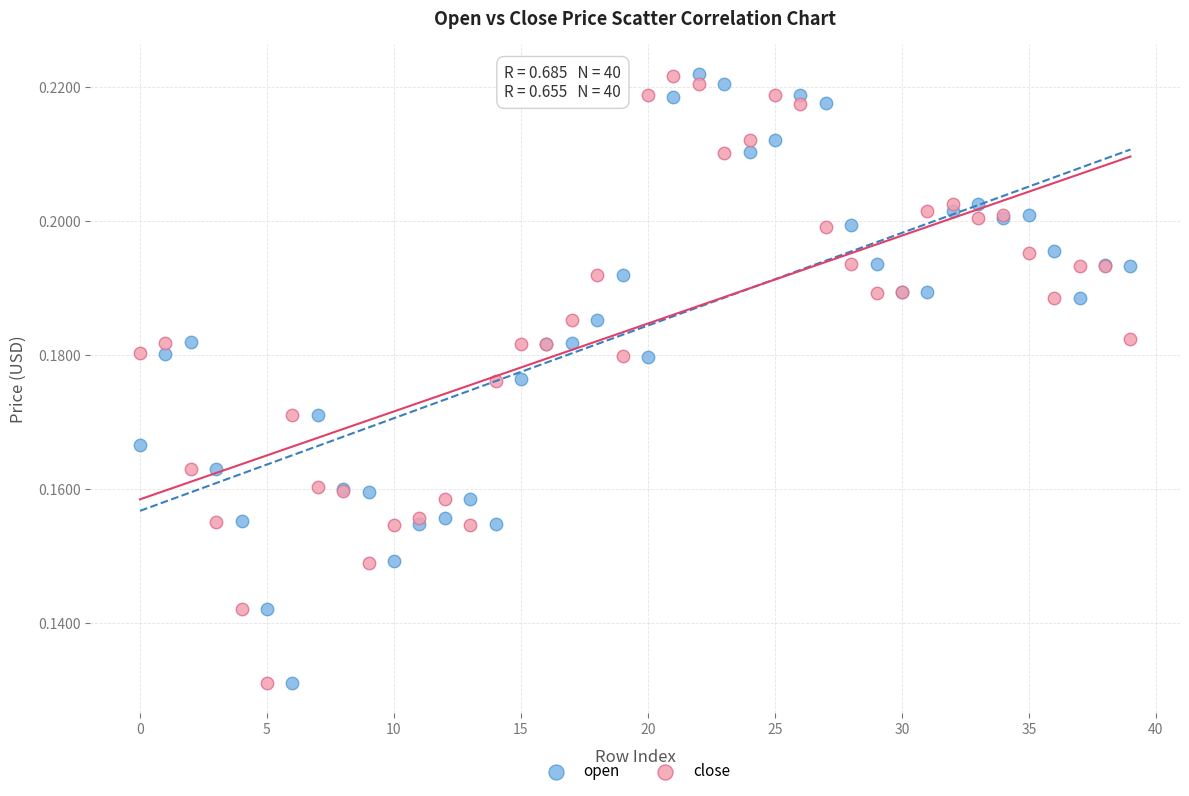

What are all the series names shown in the legend?

open, close